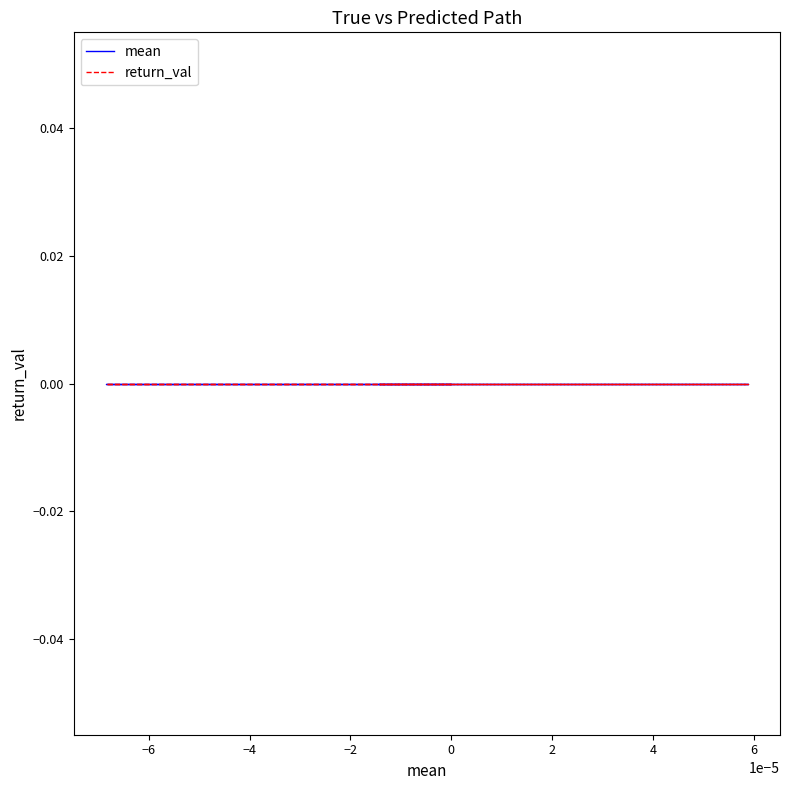

Rank the series by their maximum value, from lowest to highest.

return_val, mean